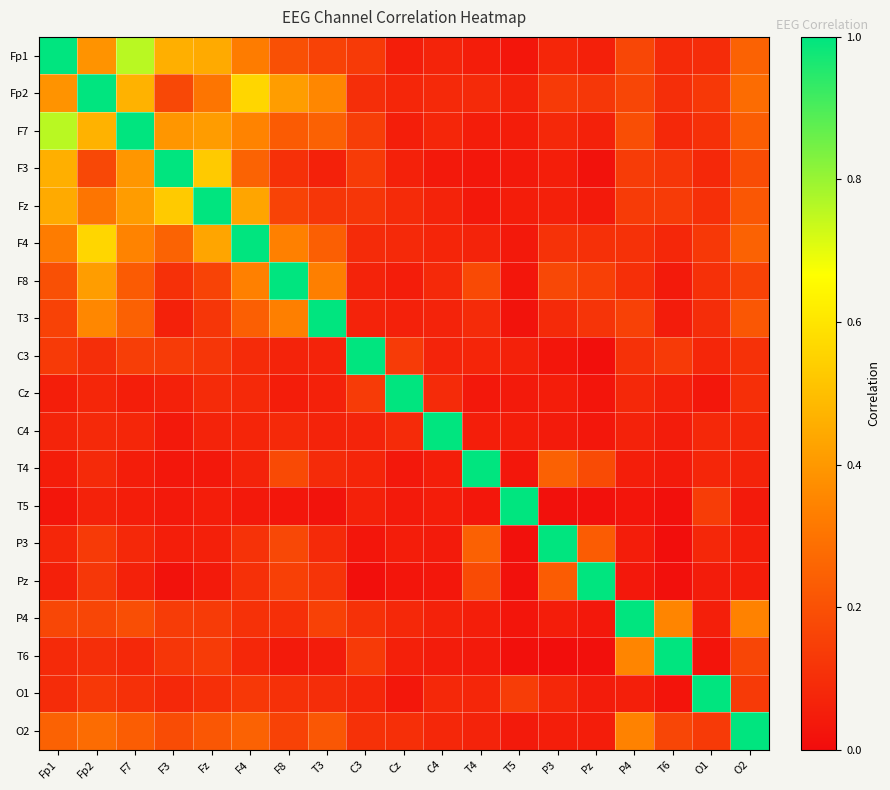

What is the difference between the highest and lowest values at O1?

1.0